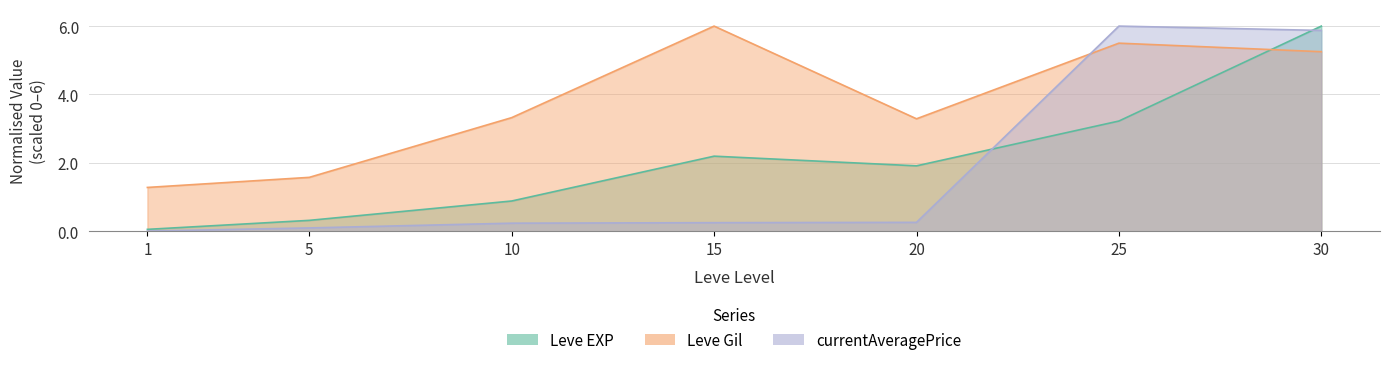

The value of Leve EXP at 30 is 6.0. True or false?

True